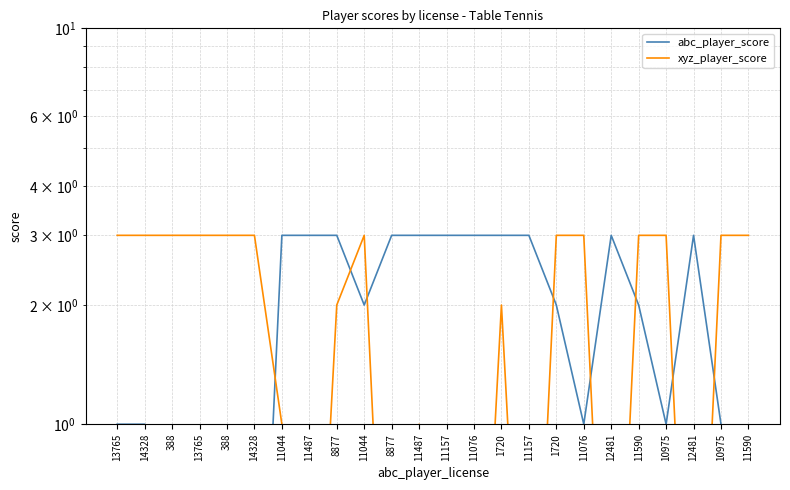

The value of xyz_player_score at 11044 is 3.0. True or false?

True